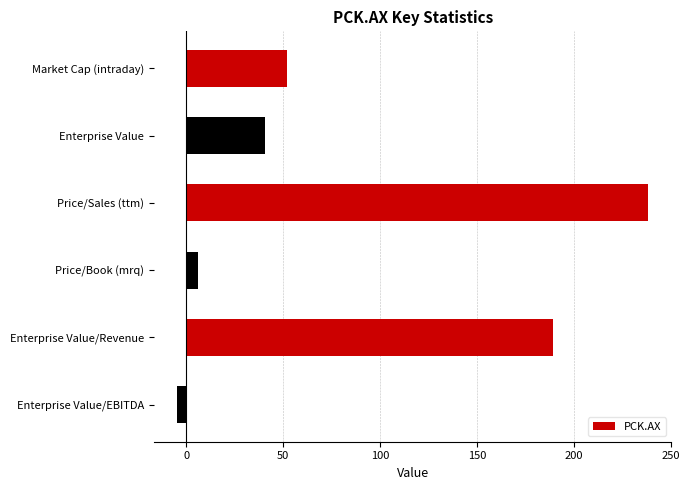

What is the smallest value displayed?

-4.5